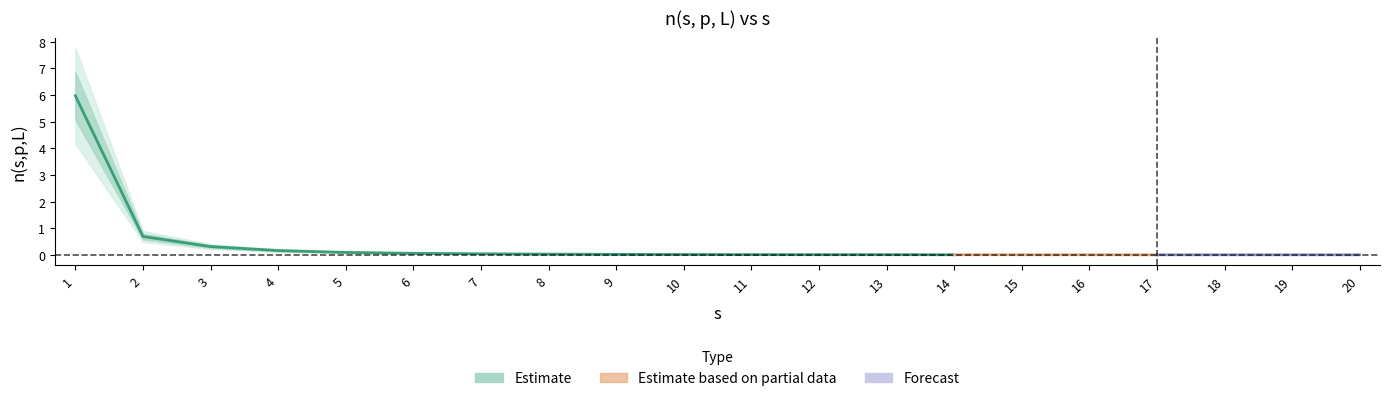

Reading left to right, extract all data points from this chart.

6.0	0.7	0.3	0.2	0.1	0.1	0.0	0.0	0.0	0.0	0.0	0.0	0.0	0.0	0.0	0.0	0.0	0.0	0.0	0.0